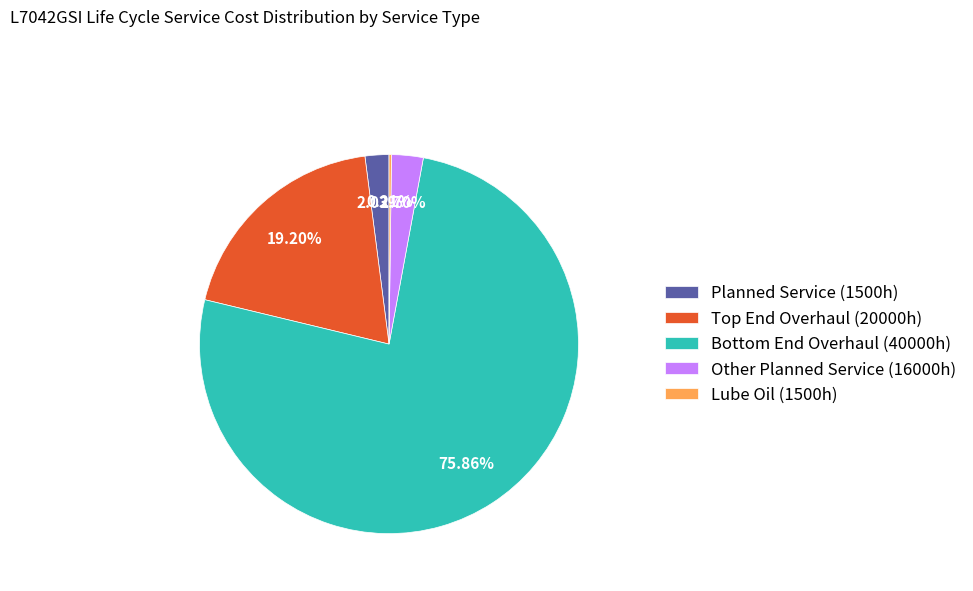

Is there any slice that represents more than half of the pie?

Yes